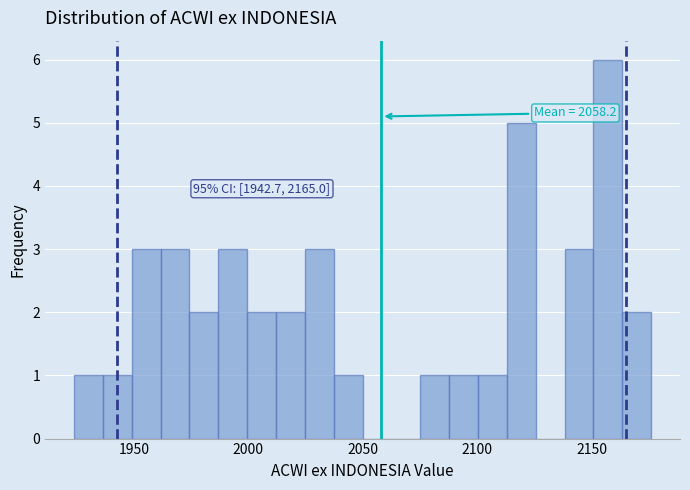

Read against the x-axis, roughly where is the centre of the tallest bar?

2155